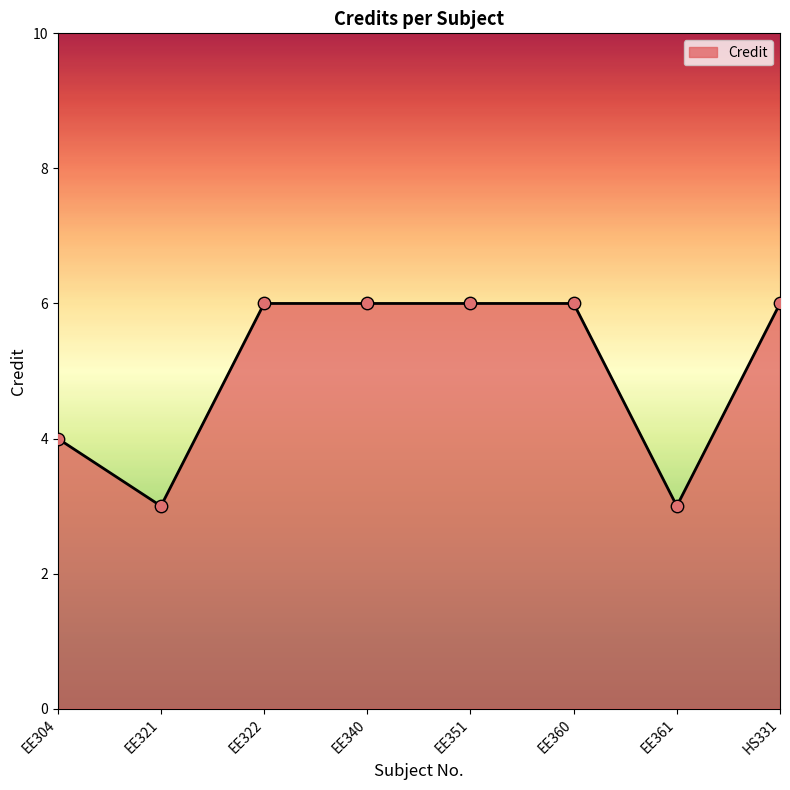

Between EE321 and EE322, which is larger?

EE322